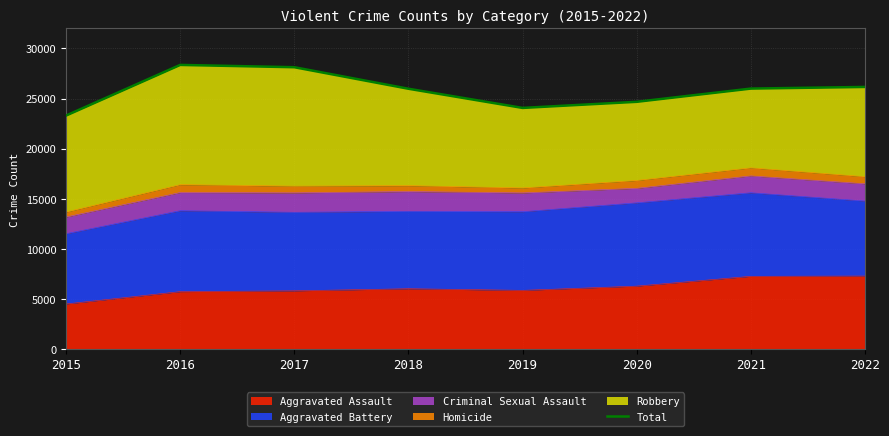

How many data points are less than 25996?

4